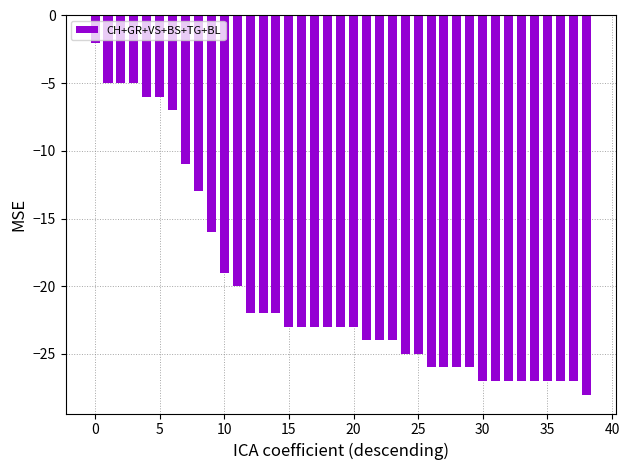

What is the value of the 30th bar from the left?

-26